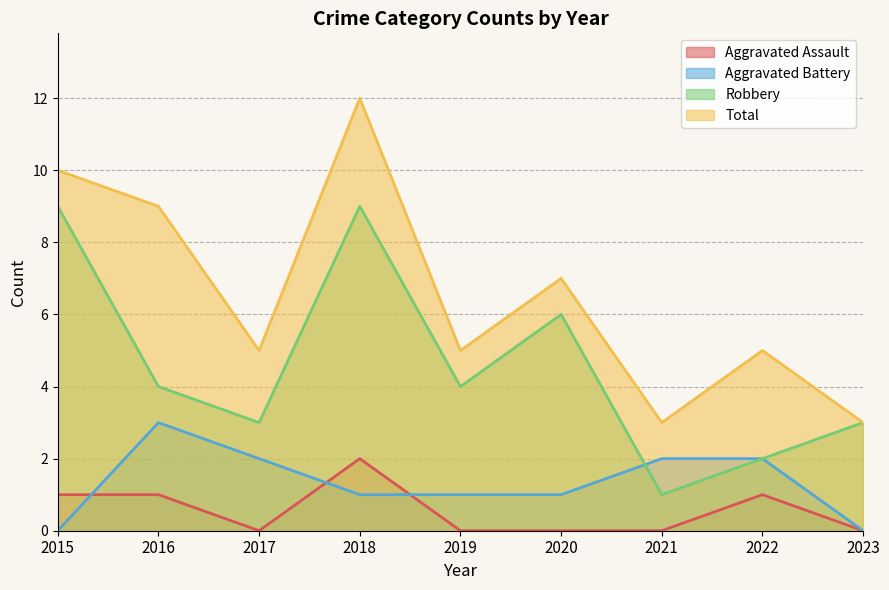

What is the sum of the Aggravated Battery values at 2018 and 2015?

1